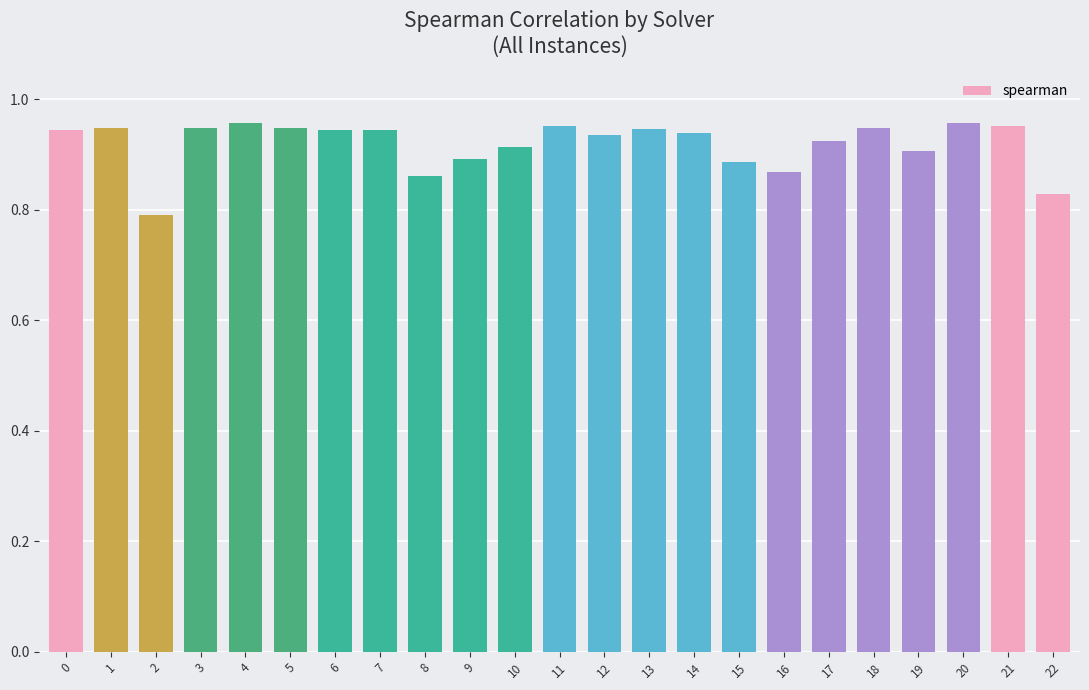

How many values are between 0 and 1?

23